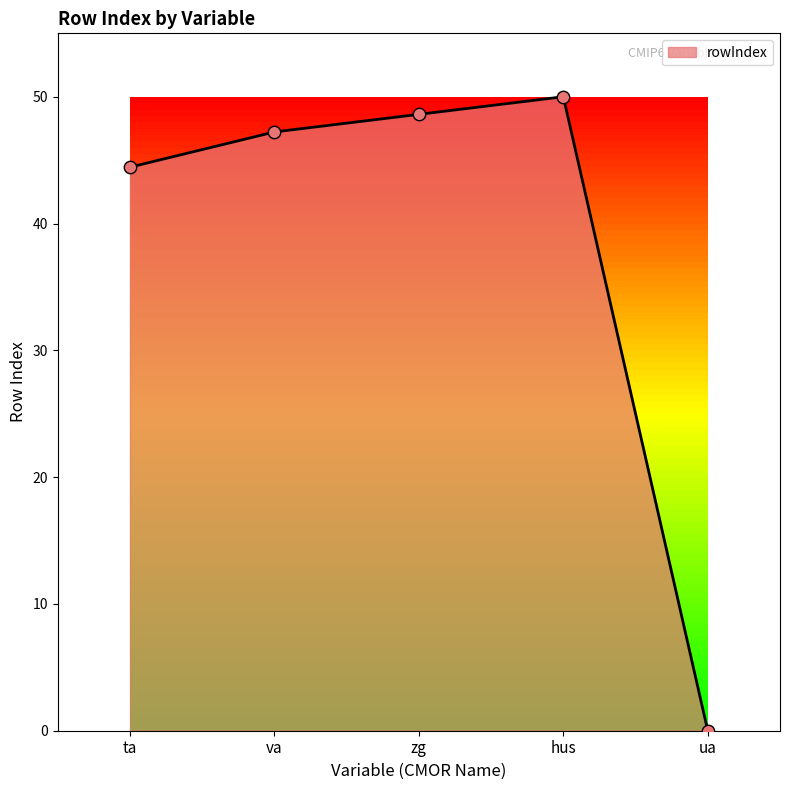

What is the change in value from ta to ua?

-44.4